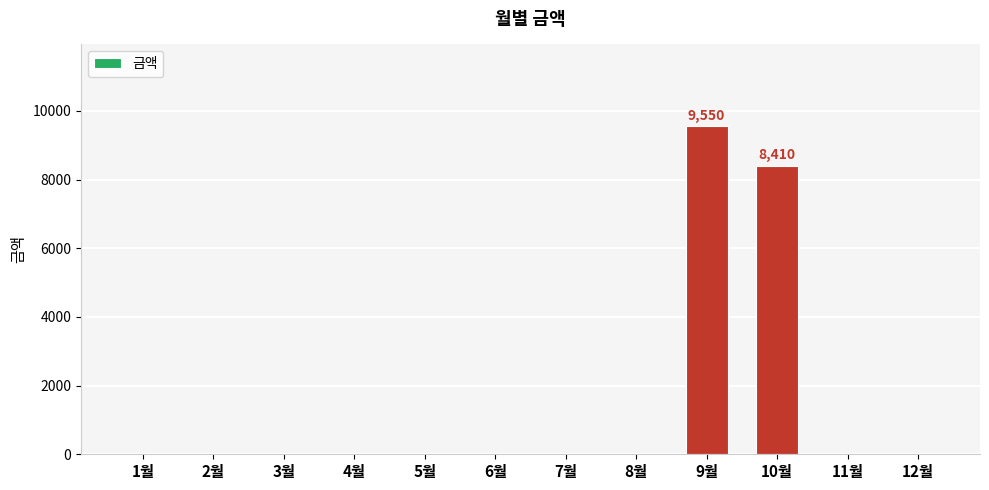

Does the chart contain stacked bars?

No